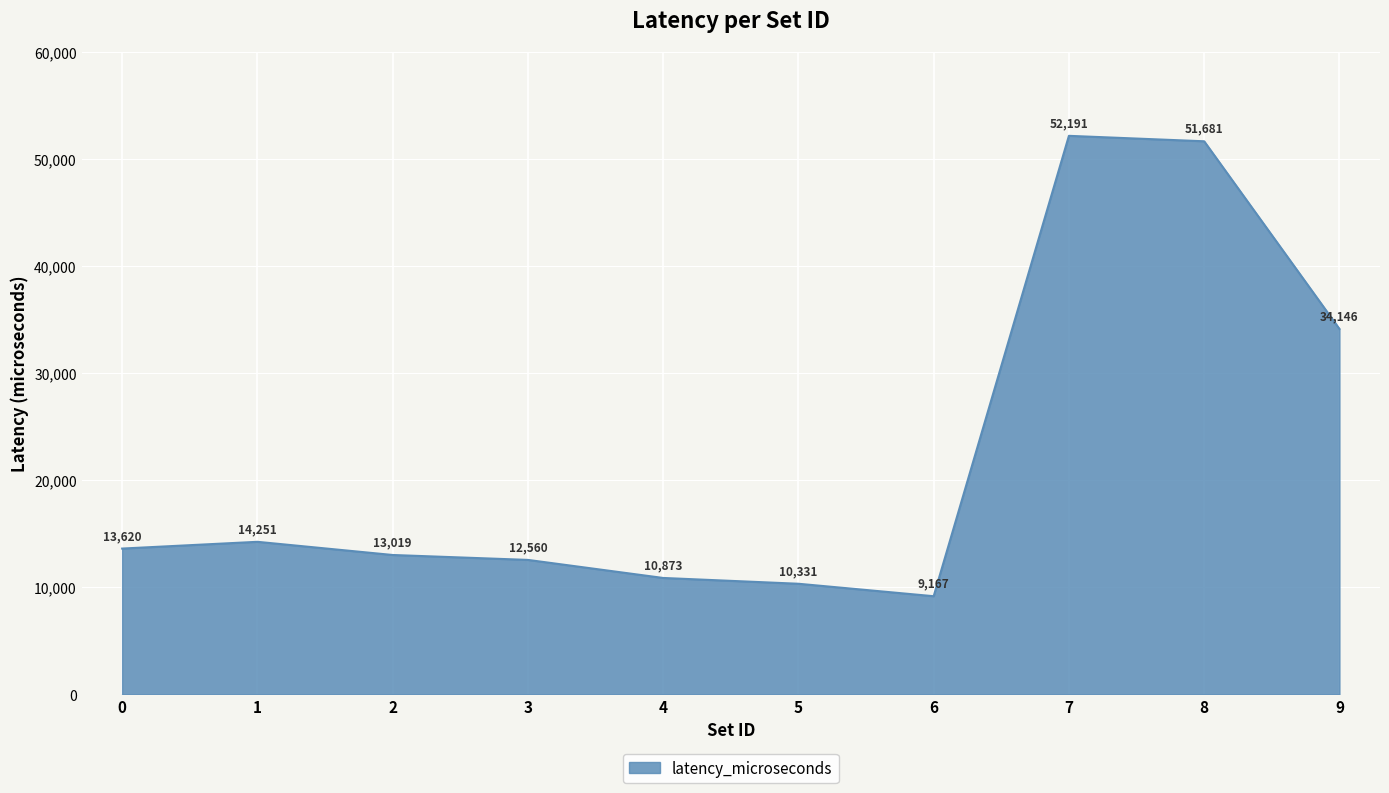

What value does the data have at 2?

13019.2